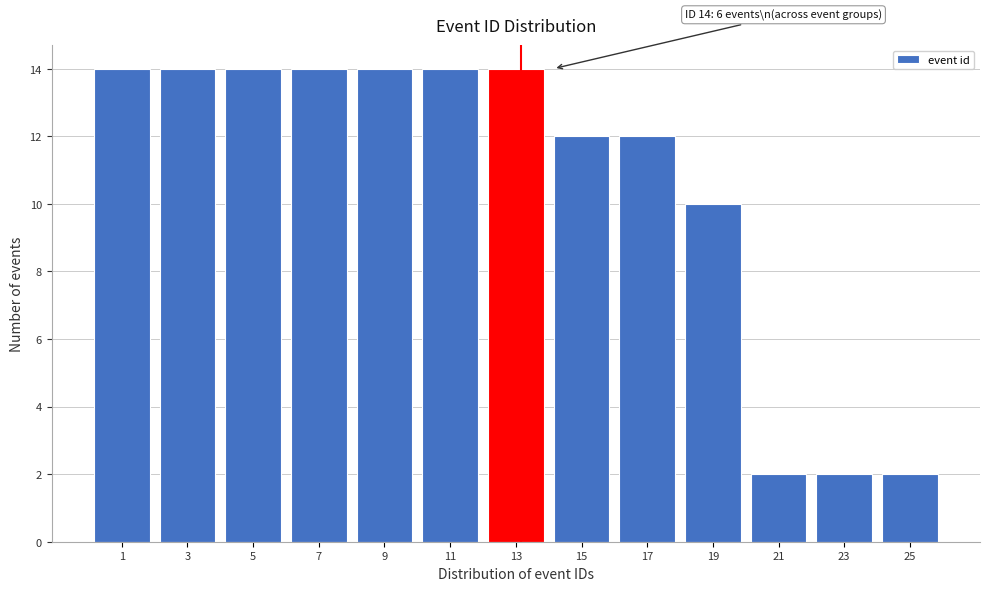

Reading left to right, transcribe all the data shown in this chart.

1=14	3=14	5=14	7=14	9=14	11=14	13=14	15=12	17=12	19=10	21=2	23=2	25=2